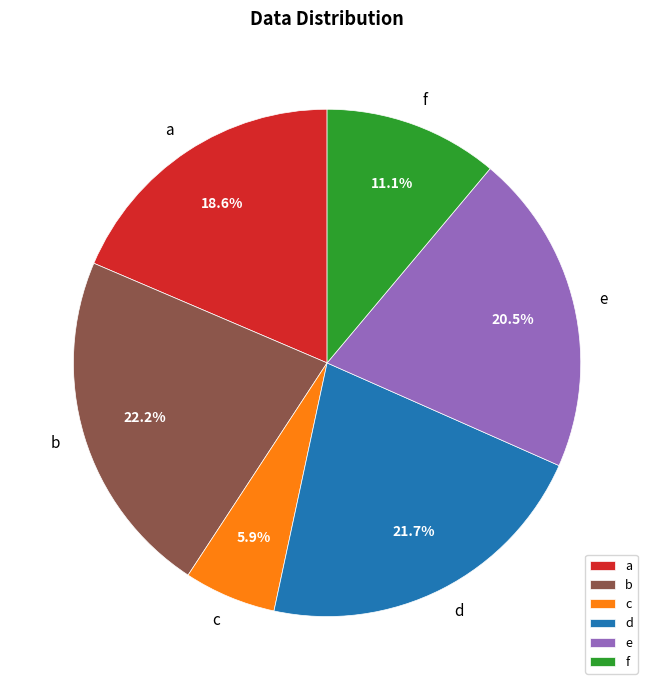

To the nearest percent, what portion does d represent?

22%